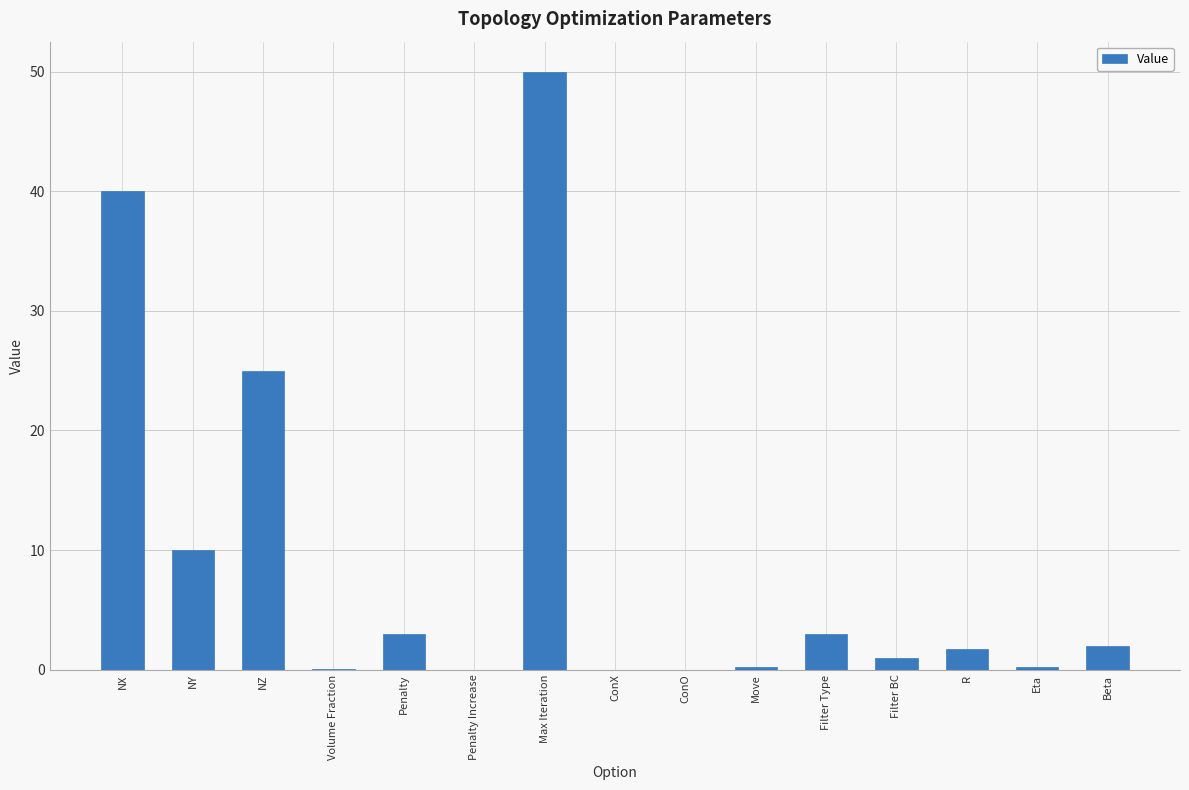

What is the sum of all values?

136.2